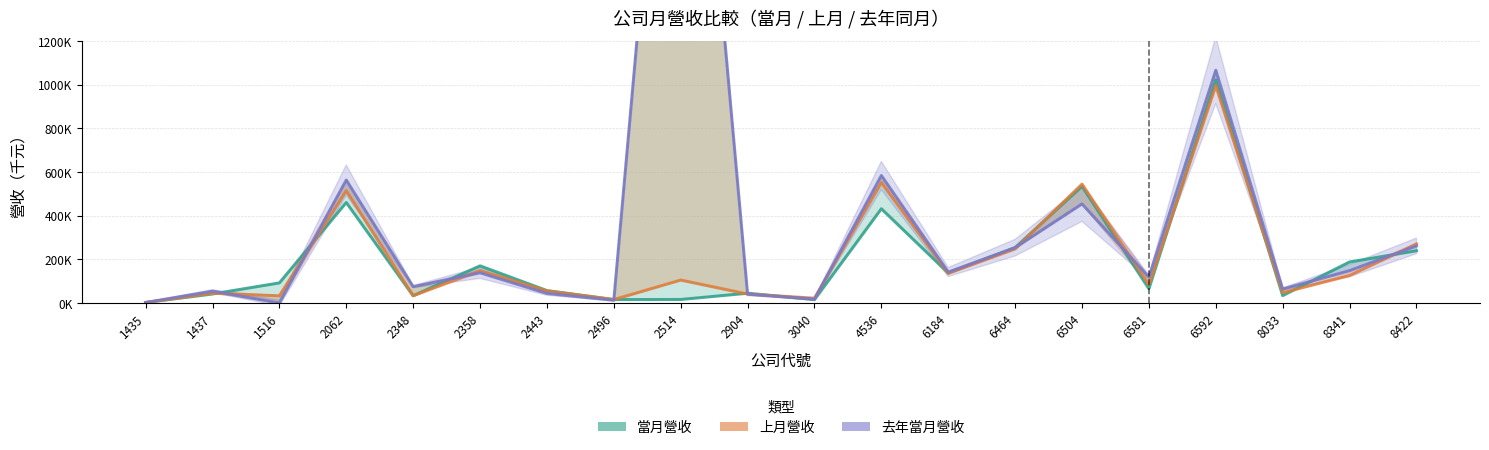

What is the greatest value displayed?

3452324